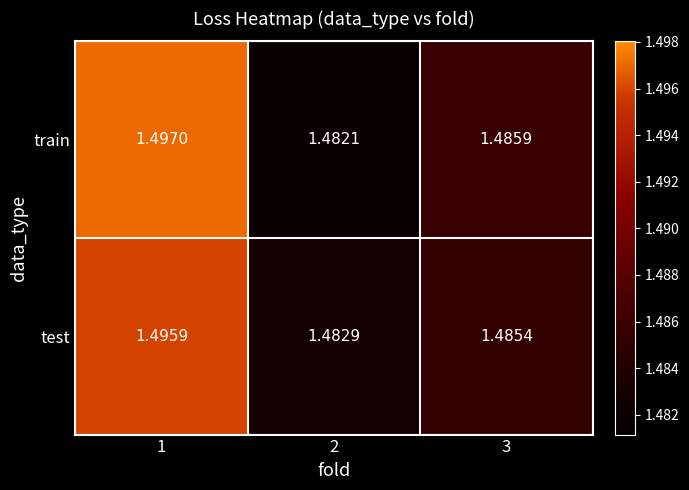

At how many categories does at least one series exceed 1?

3